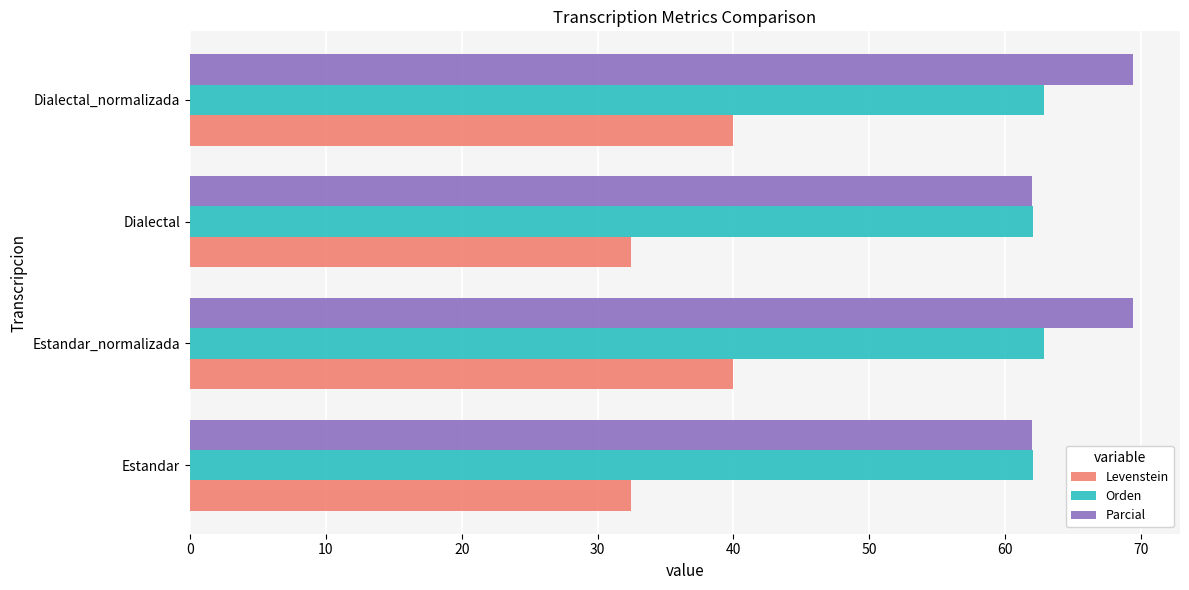

Between Dialectal and Dialectal_normalizada, which series saw the biggest shift?

Levenstein